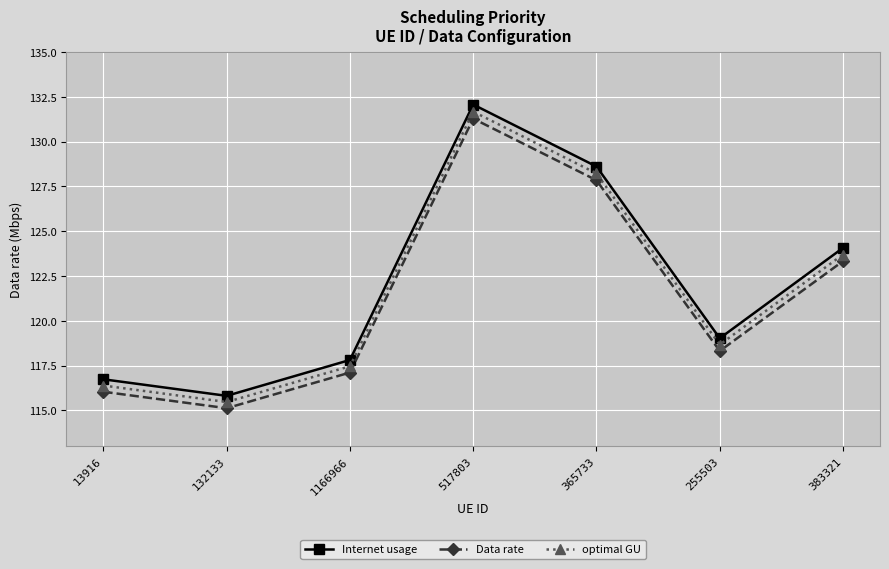

Which series changed the most between 132133 and 255503?

Internet usage